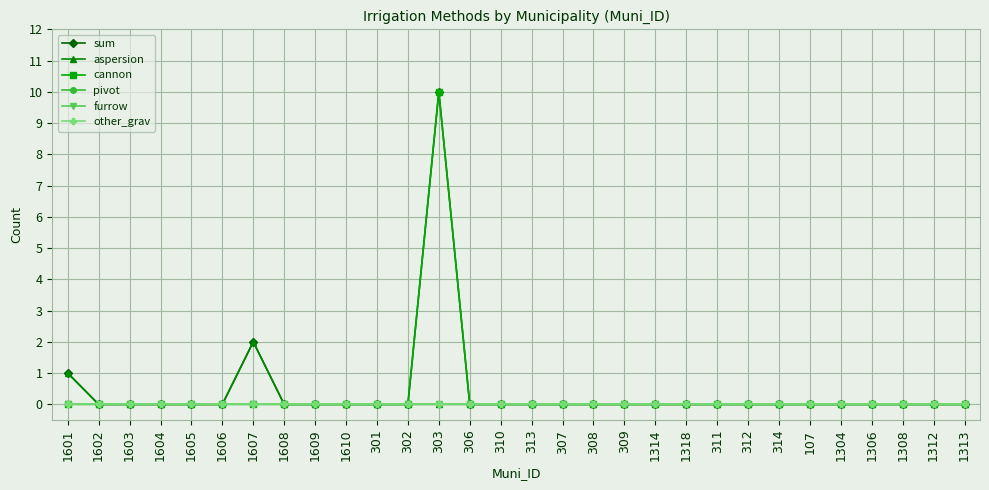

Does the chart have visible grid lines?

Yes